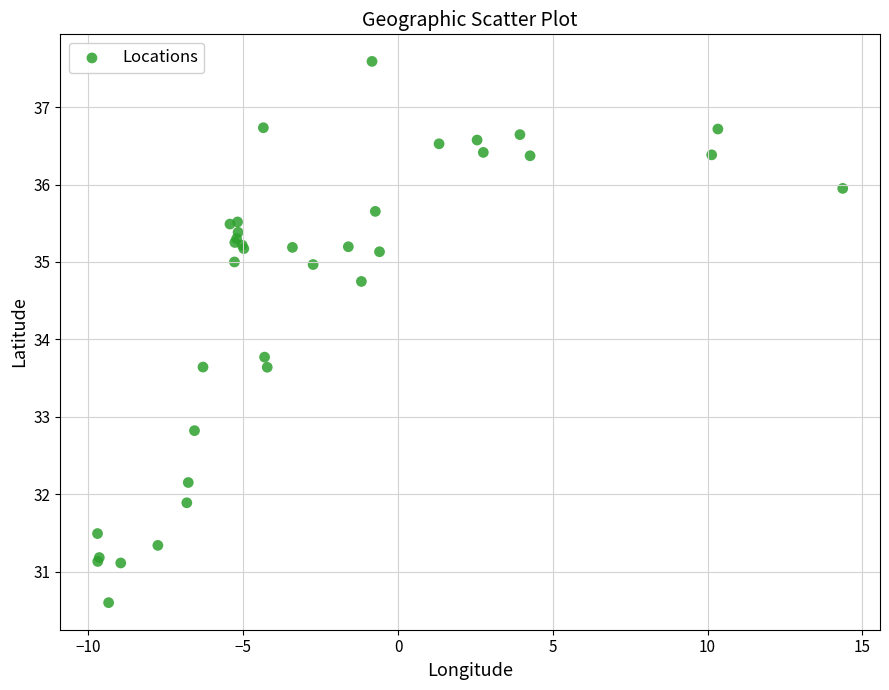

What Y value in the scatter plot is closest to 34?

33.8